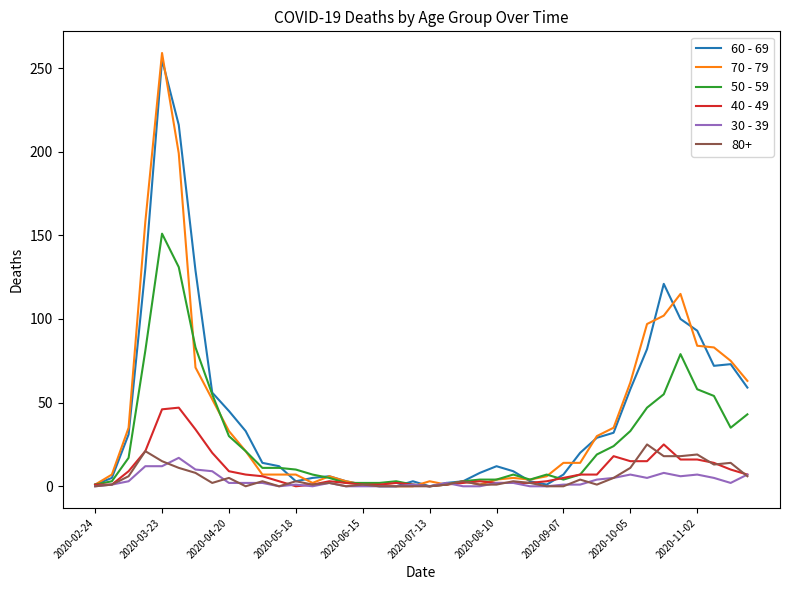

Which series has the widest spread of values?

70 - 79